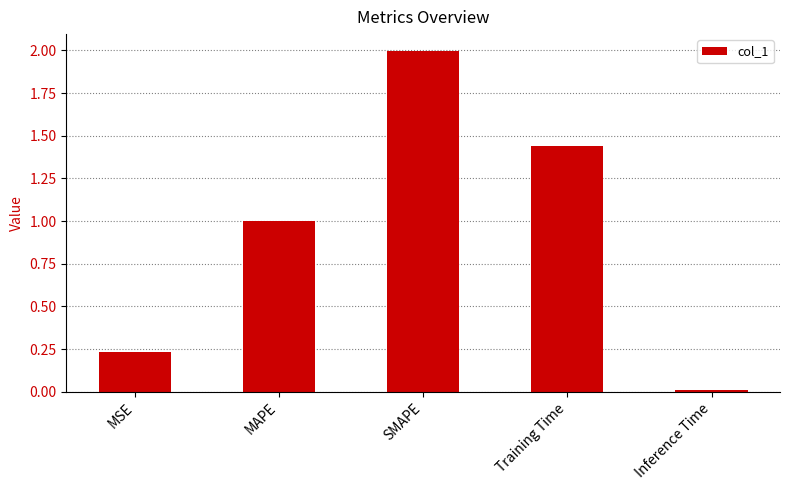

What is the average value?

0.9